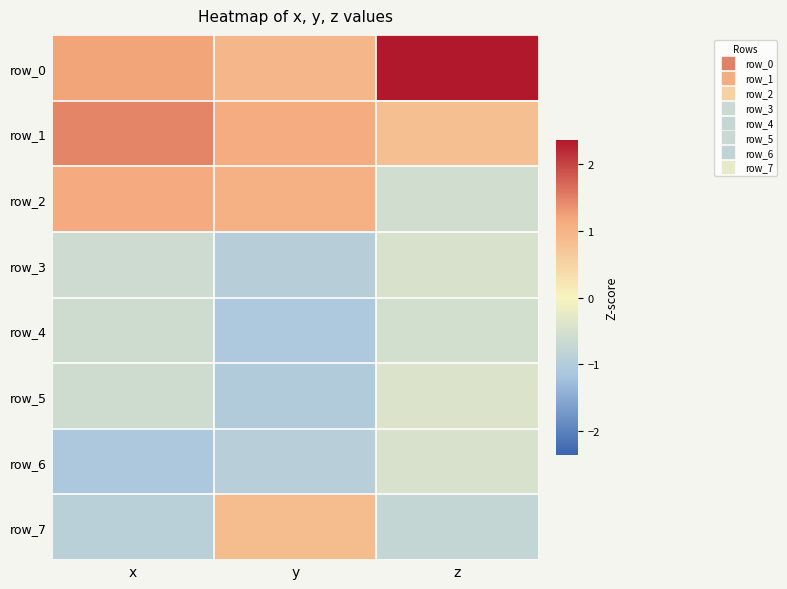

Reading left to right, transcribe all the data shown in this chart.

row_0: 1.2	1.0	2.4
row_1: 1.5	1.1	0.8
row_2: 1.1	1.0	-0.6
row_3: -0.6	-0.9	-0.5
row_4: -0.6	-1.1	-0.5
row_5: -0.6	-1.0	-0.4
row_6: -1.1	-0.9	-0.4
row_7: -0.9	0.9	-0.7